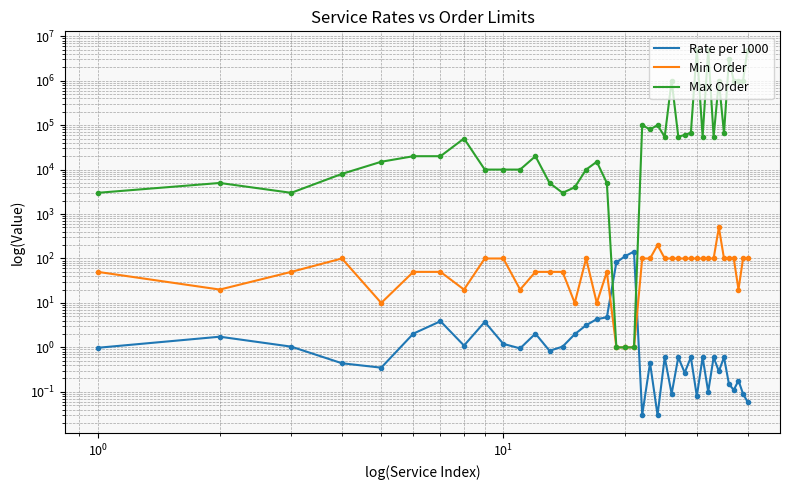

Reading left to right, extract all data points from this chart.

Rate per 1000: 1.0	1.7	1.0	0.4	0.3	2.0	3.9	1.1	3.8	1.2	0.9	2.0	0.8	1.0	2.0	3.1	4.3	4.8	81.8	113.8	143.4	0.0	0.5	0.0	0.6	0.1	0.6	0.3	0.6	0.1	0.6	0.1	0.6	0.3	0.6	0.1	0.1	0.2	0.1	0.1
Min Order: 50.0	20.0	50.0	100.0	10.0	50.0	50.0	20.0	100.0	100.0	20.0	50.0	50.0	50.0	10.0	100.0	10.0	50.0	1.0	1.0	1.0	100.0	100.0	200.0	100.0	100.0	100.0	100.0	100.0	100.0	100.0	100.0	100.0	500.0	100.0	100.0	100.0	20.0	100.0	100.0
Max Order: 3000.0	5000.0	3000.0	8000.0	15000.0	20000.0	20000.0	50000.0	10000.0	10000.0	10000.0	20000.0	5000.0	3000.0	4000.0	10000.0	15000.0	5000.0	1.0	1.0	1.0	100000.0	80000.0	100000.0	55000.0	1000000.0	55000.0	60000.0	67000.0	5000000.0	55000.0	5000000.0	55000.0	1000000.0	65000.0	3000000.0	1000000.0	999000.0	1000000.0	5000000.0